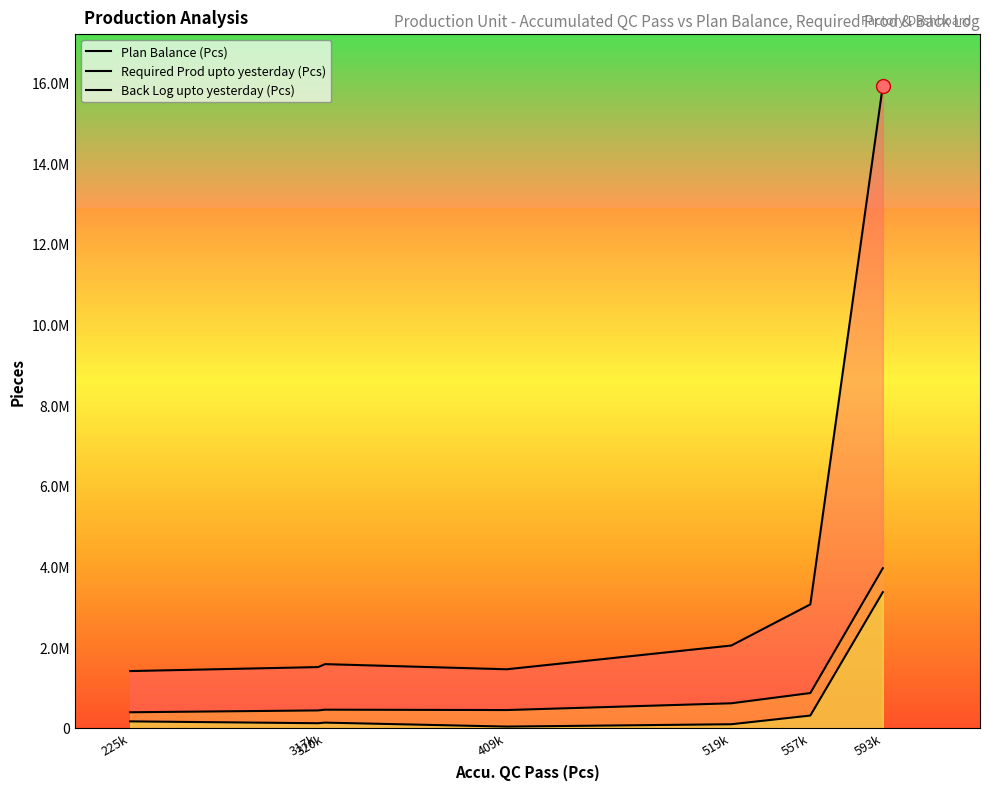

Reading right to left, extract all data points from this chart.

Plan Balance (Pcs): 15926909.0	3067706.0	2048442.0	1459339.0	1586767.0	1513540.0	1414756.0
Required Prod upto yesterday (Pcs): 3964833.4	870126.5	616246.6	448524.2	457821.8	439422.5	393698.4
Back Log upto yesterday (Pcs): 3371603.4	312305.5	96994.6	39012.2	136997.8	122035.5	168044.4